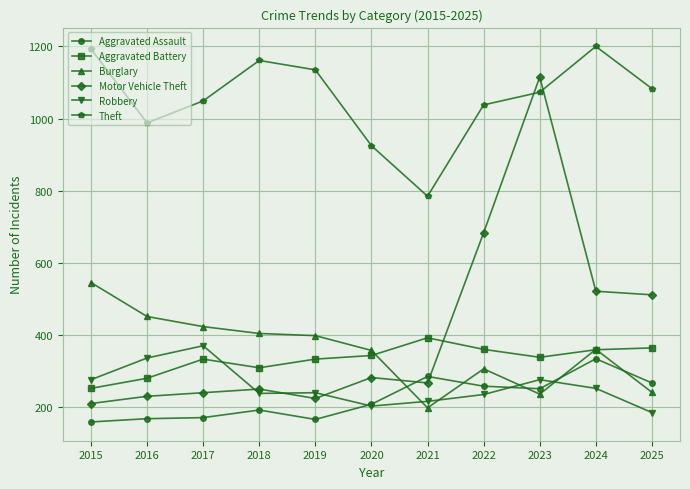

What is the sum of the Burglary values at 2021 and 2016?

651